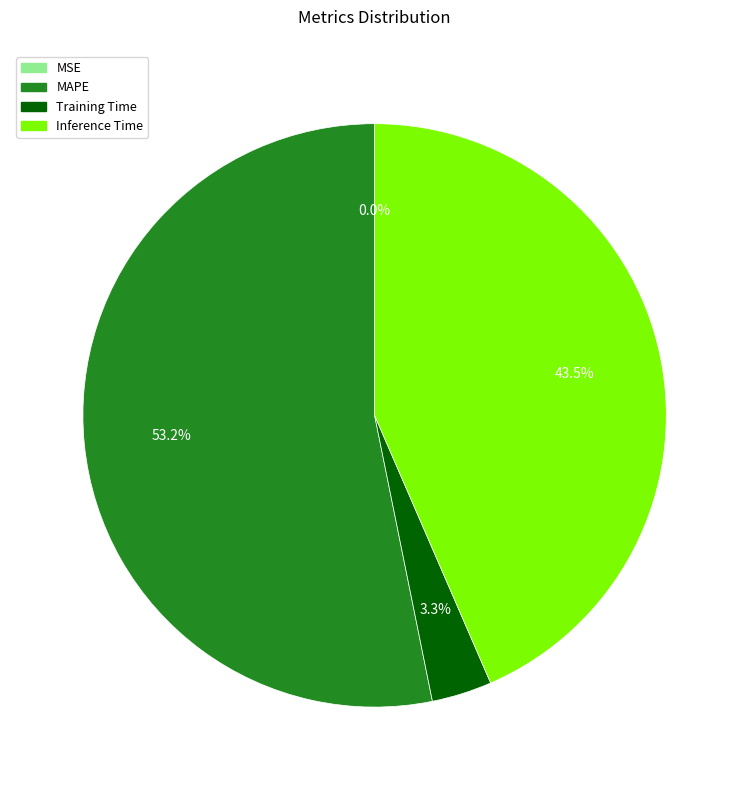

Is there any slice that represents more than half of the pie?

Yes